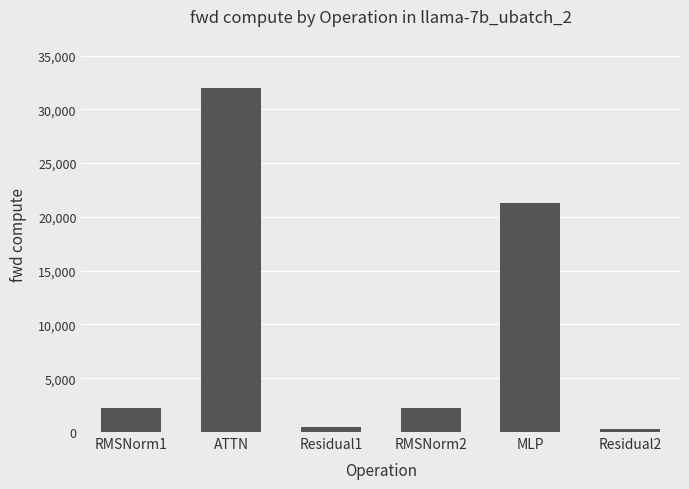

Approximately how many times larger is the value at RMSNorm2 compared to ATTN?

0.1